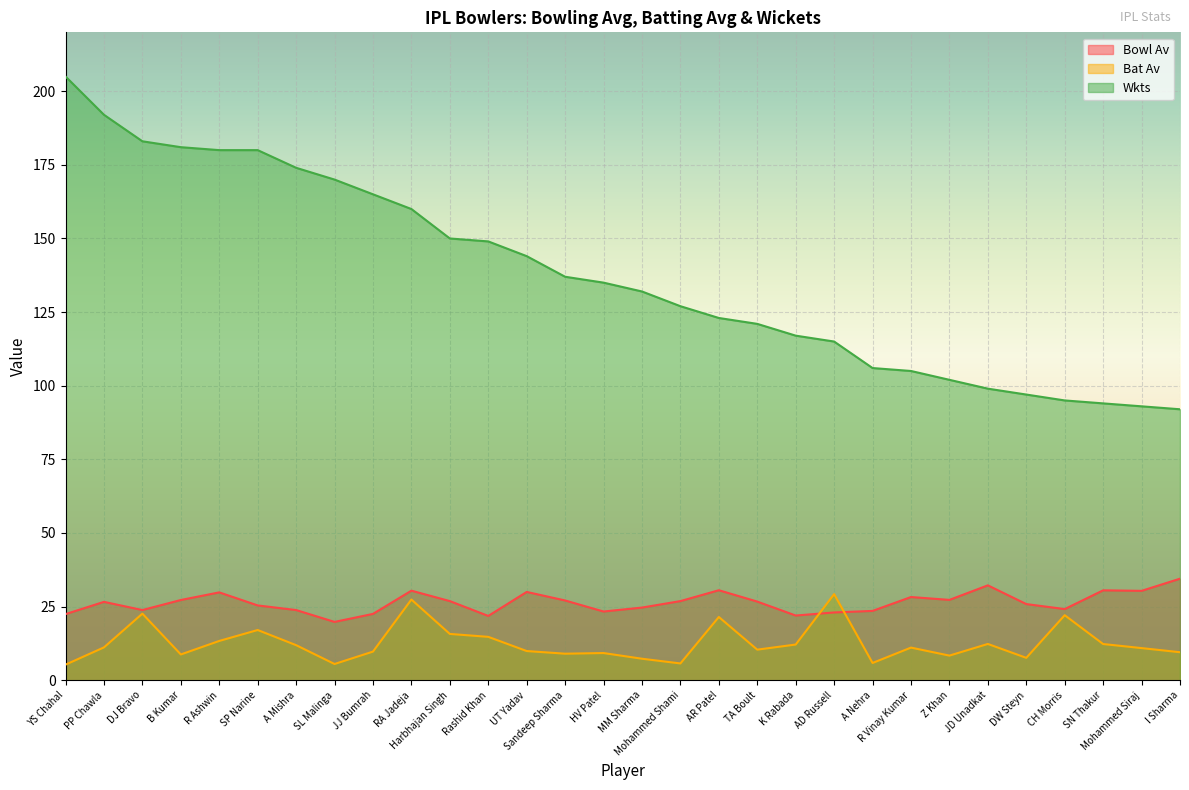

What is the highest value of the Wkts series?

205.0